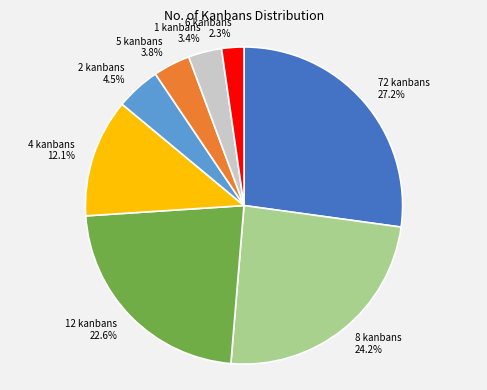

What is the total percentage of 72 kanbans and 1 kanbans?

30.6%